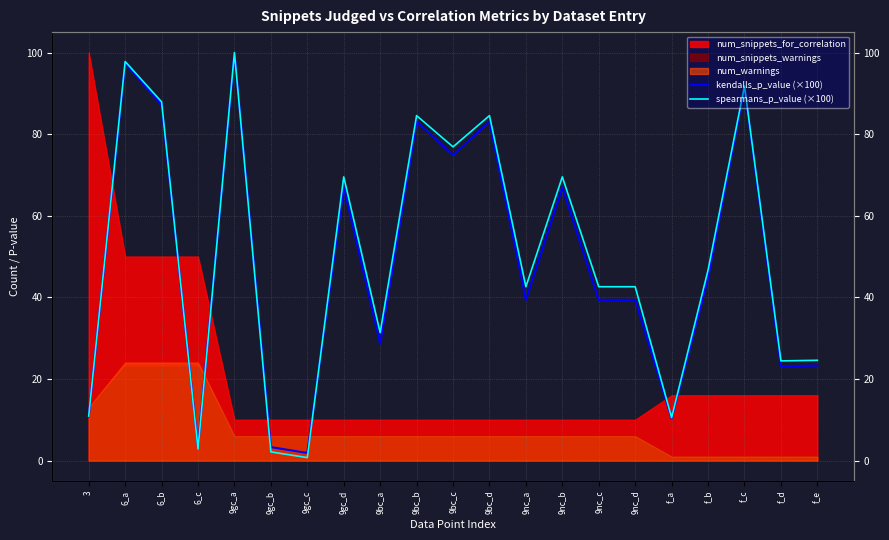

How many data points does each series have?

21